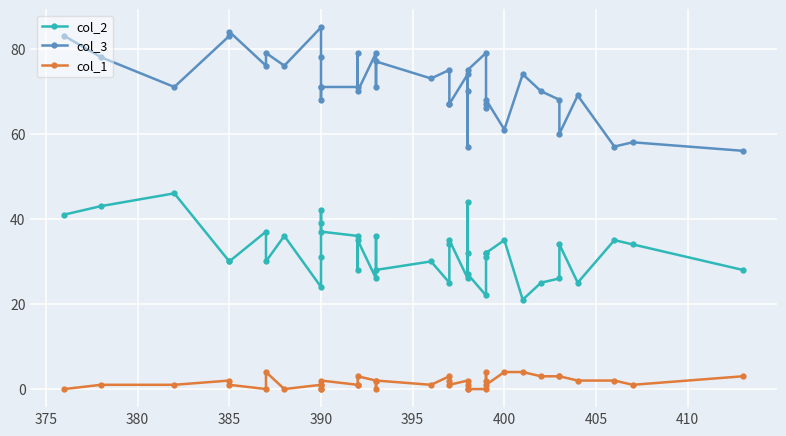

The col_2 series shows 35 at 16. True or false?

False